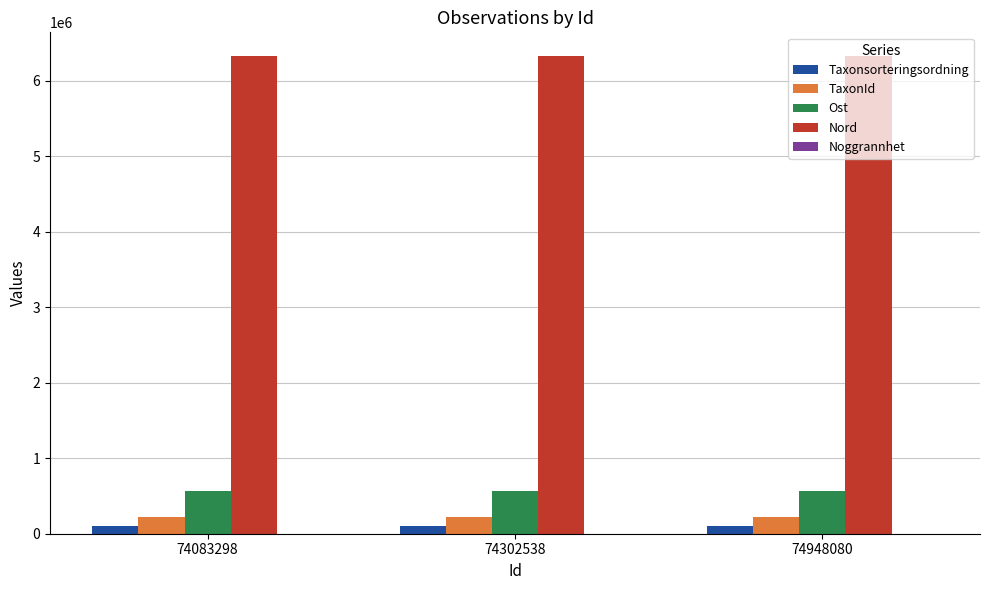

Which series has the largest total across all categories?

Nord